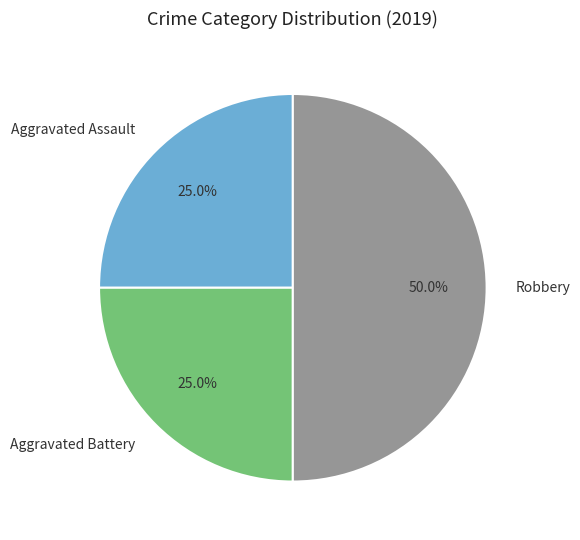

How many segments does this pie chart have?

3